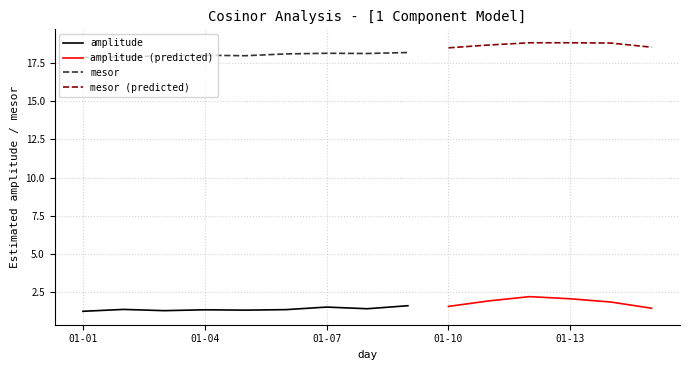

At how many categories does at least one series exceed 16?

15